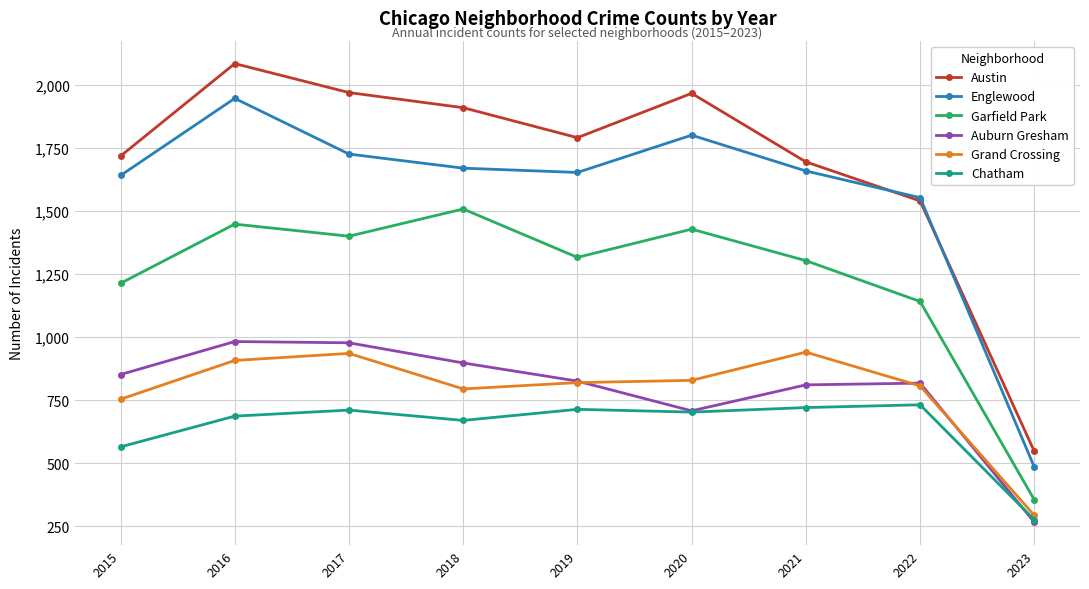

The value of Englewood at 2017 is 1727. True or false?

True